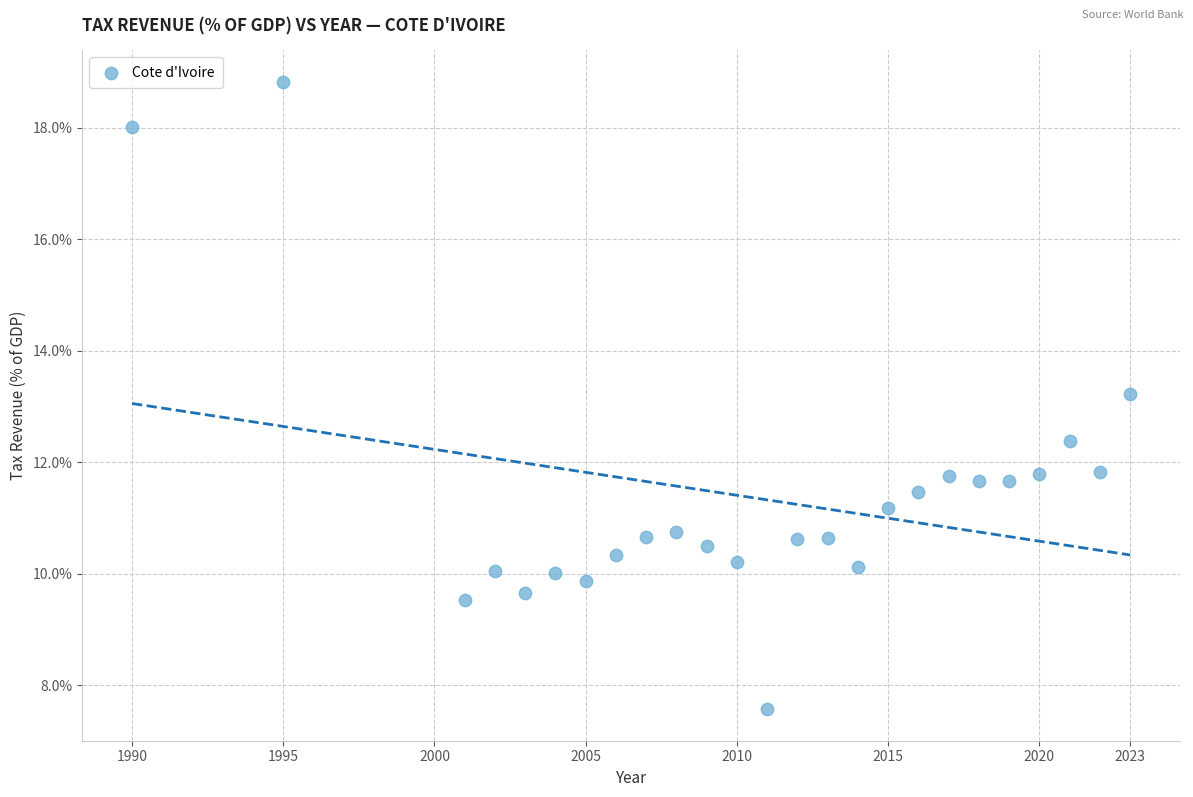

What Y value in the scatter plot is closest to 13?

13.2